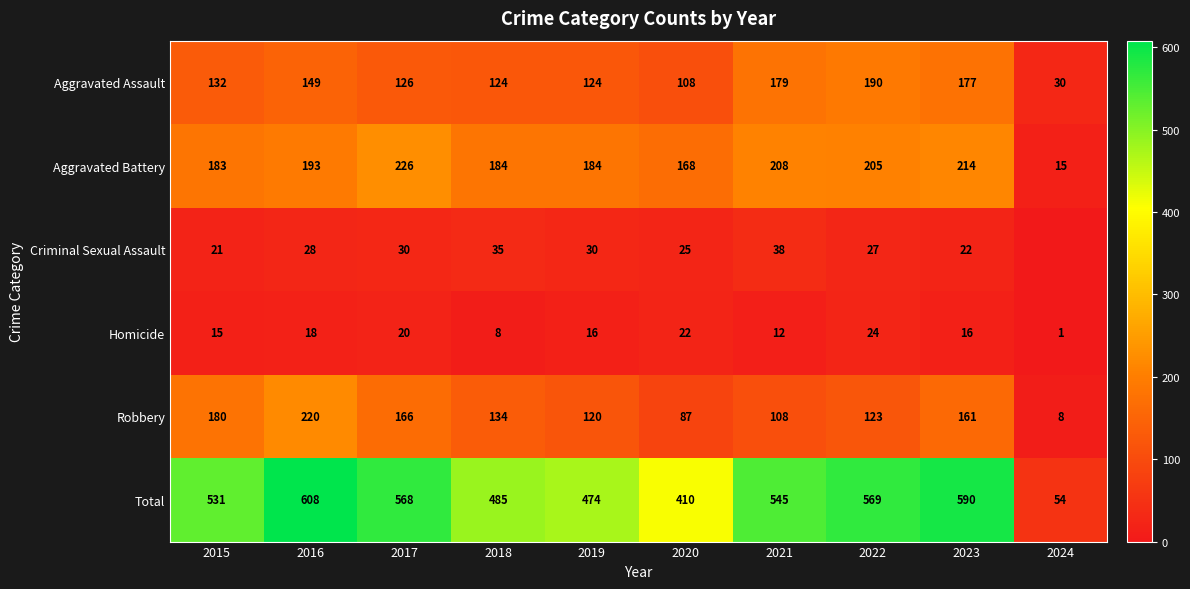

Which series changed the most between 2015 and 2020?

Total